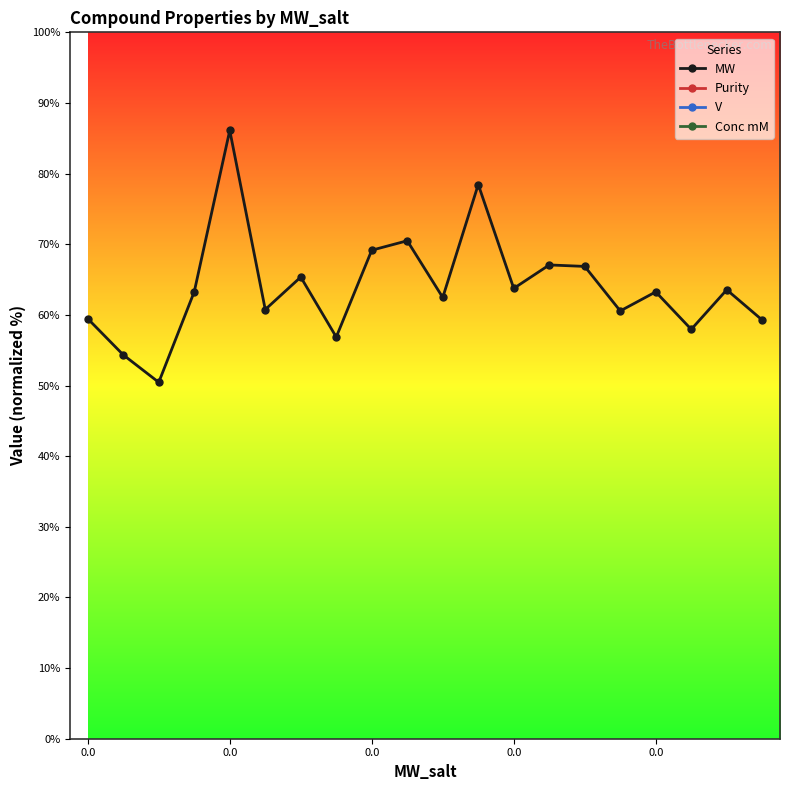

At how many categories does at least one series exceed 4582?

20